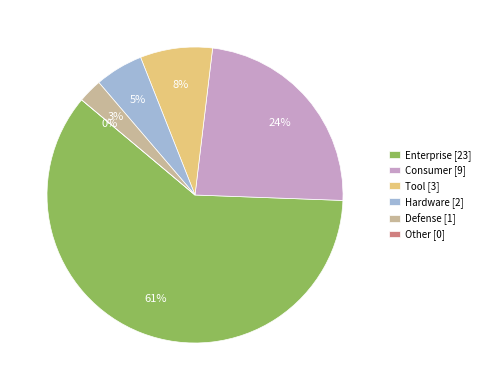

Which has a higher value, Consumer or Tool?

Consumer